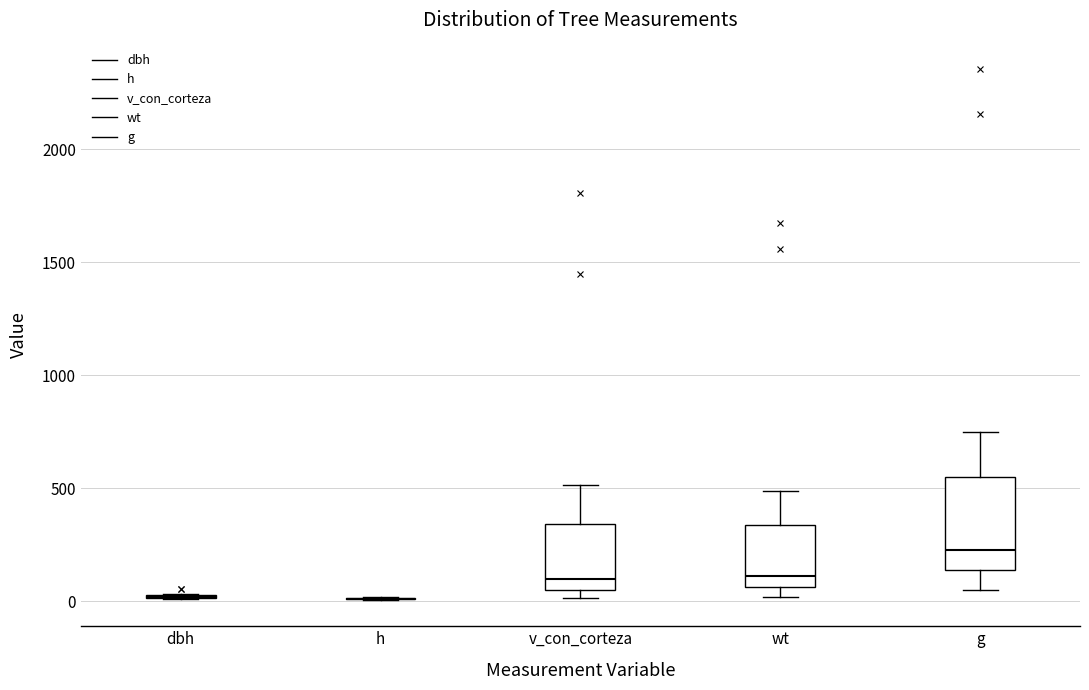

Which box is the tallest, from its lower edge to its upper edge?

g